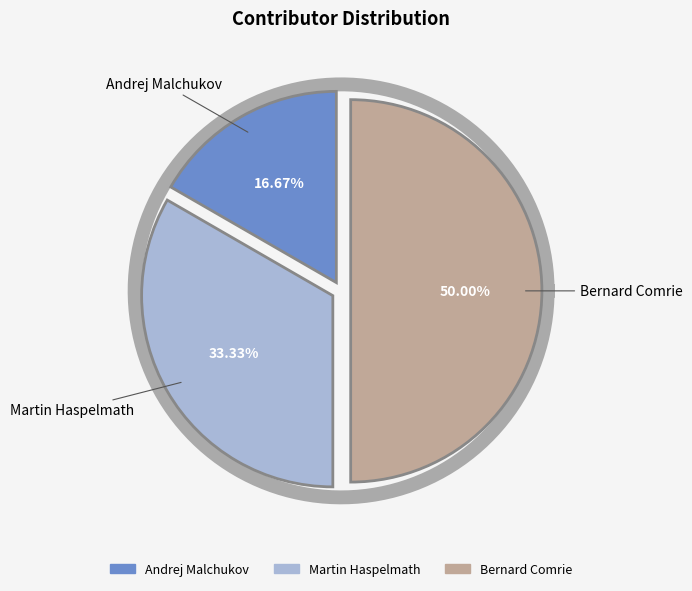

The Andrej Malchukov slice represents 8% of the pie. True or false?

False